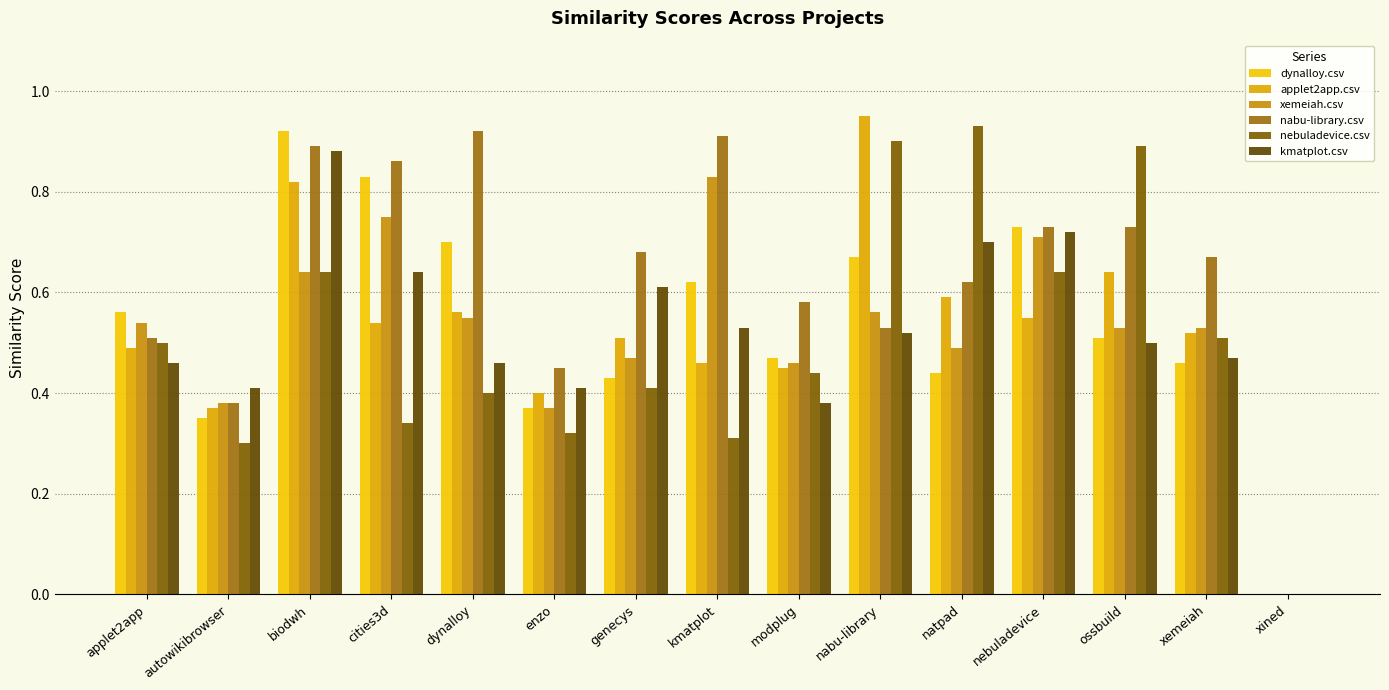

Which series has the widest spread of values?

applet2app.csv